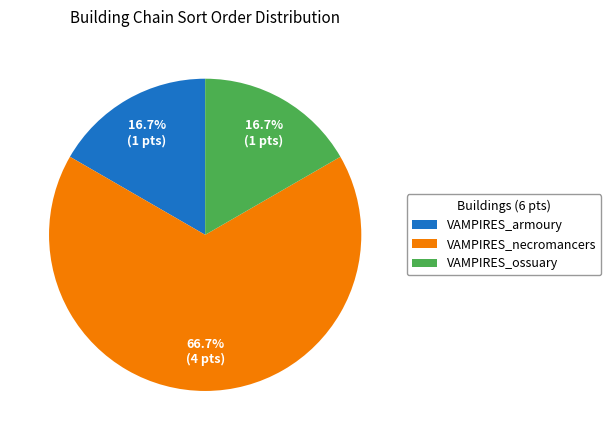

What is the ratio of the value at VAMPIRES_armoury to the value at VAMPIRES_necromancers?

0.3